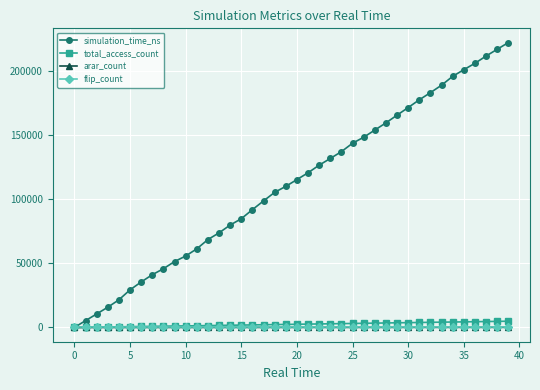

Which series has the largest total across all categories?

simulation_time_ns